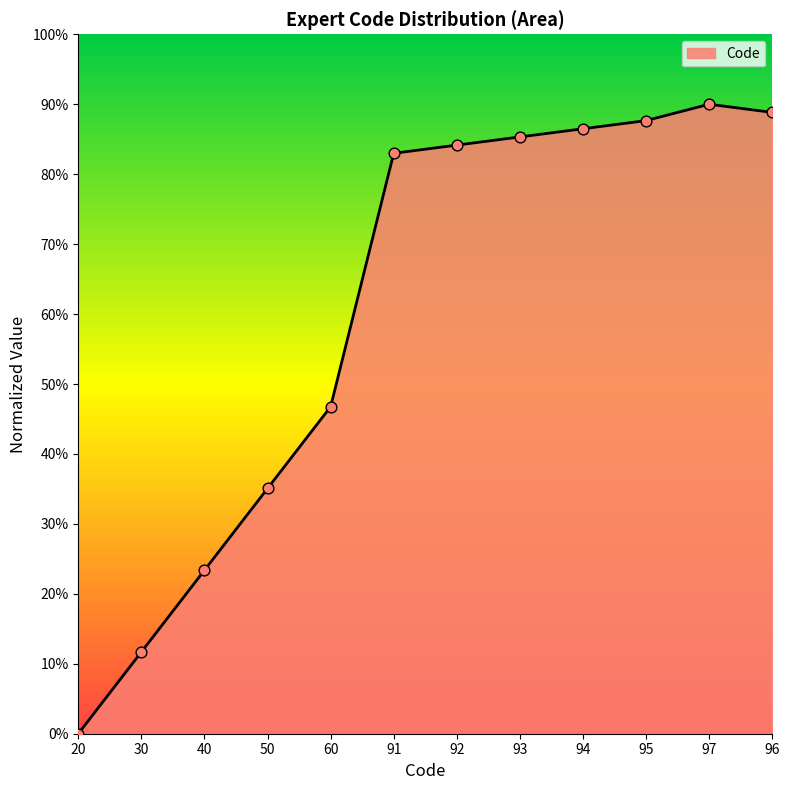

What is the change in value from 20 to 91?

+83.0